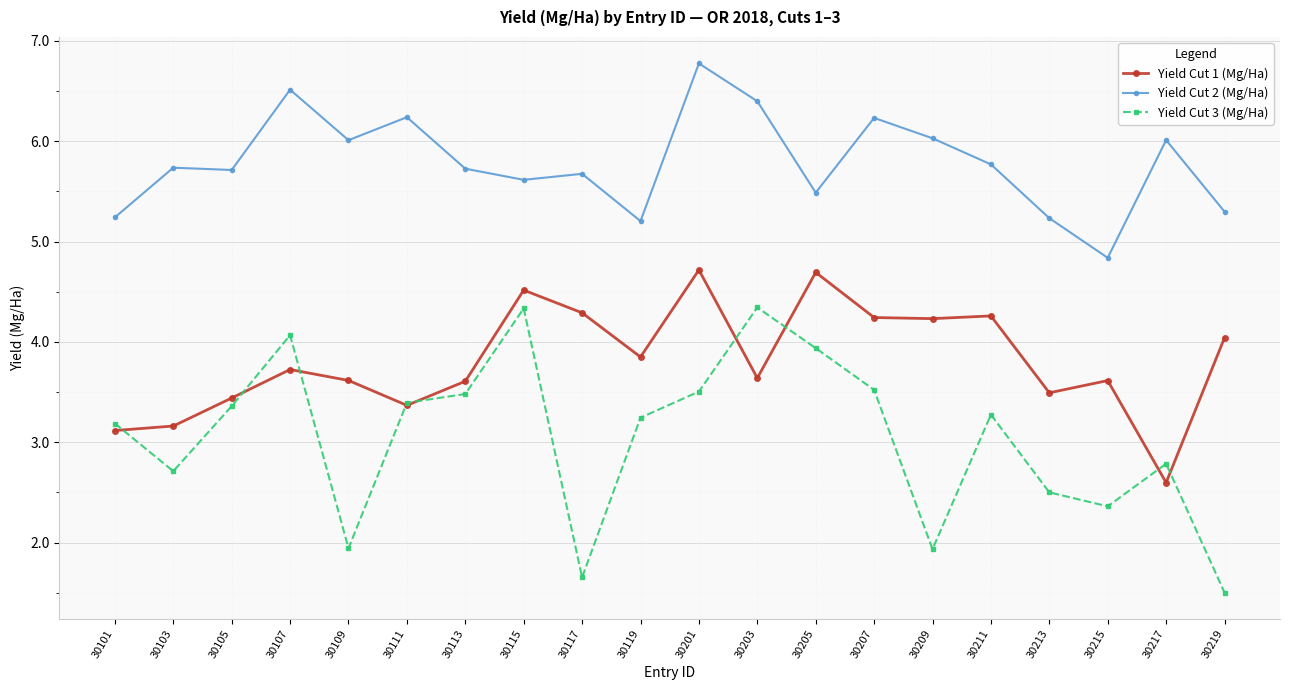

What value does the Yield Cut 3 (Mg/Ha) series have at 30213?

2.5